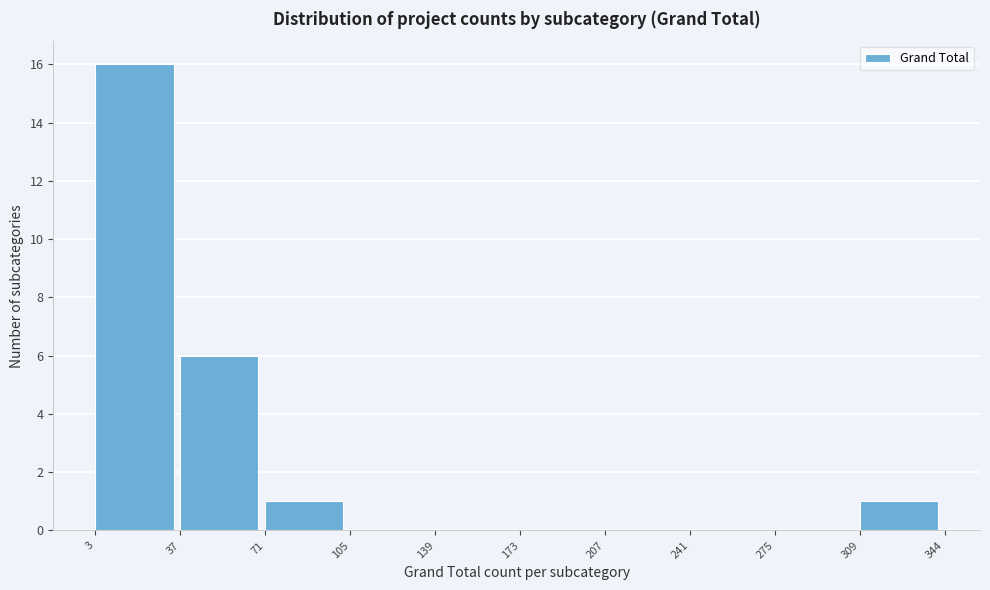

Over which range of the x-axis is the bar tallest?

3 to 37